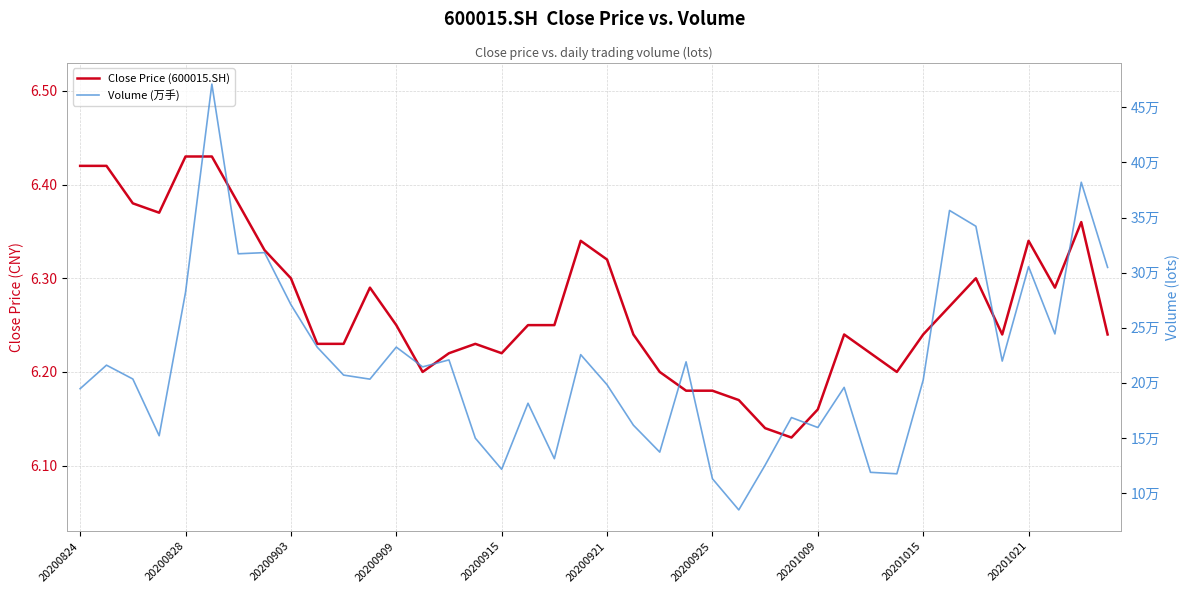

Reading left to right, list all the values displayed in this chart.

Close Price (600015.SH): 6.4	6.4	6.4	6.4	6.4	6.4	6.4	6.3	6.3	6.2	6.2	6.3	6.2	6.2	6.2	6.2	6.2	6.2	6.2	6.3	6.3	6.2	6.2	6.2	6.2	6.2	6.1	6.1	6.2	6.2	6.2	6.2	6.2	6.3	6.3	6.2	6.3	6.3	6.4	6.2
Volume (万手): 194714.1	216062.3	203506.0	152045.2	282060.5	471027.9	317109.3	318159.6	270988.3	232350.8	207059.9	203378.0	232436.5	214514.1	220837.0	149831.6	121589.4	181511.5	131197.7	225599.1	198293.3	161607.9	137184.9	219074.0	113025.9	84749.0	125381.9	168537.4	159513.9	195908.9	118848.6	117511.4	202527.5	356411.2	342079.6	219774.1	305477.2	244404.1	381993.7	304751.8